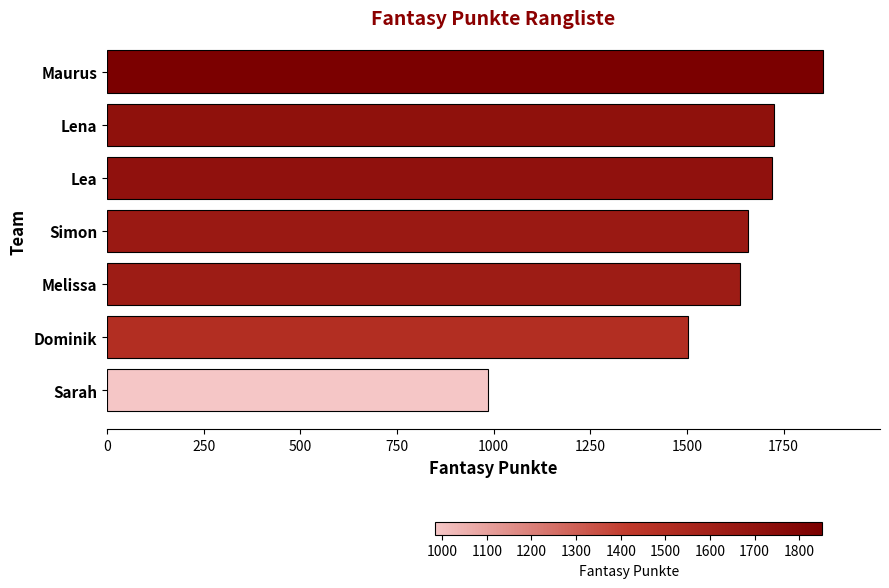

Are the bars grouped side by side (vs. stacked)?

No